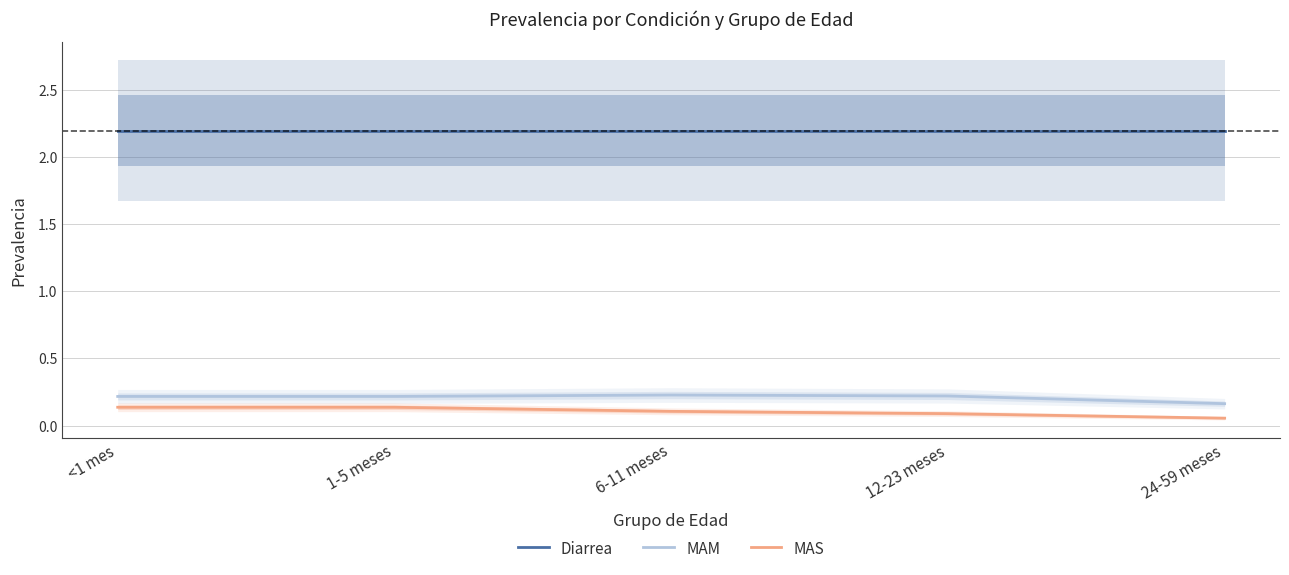

What is the greatest value displayed?

2.2